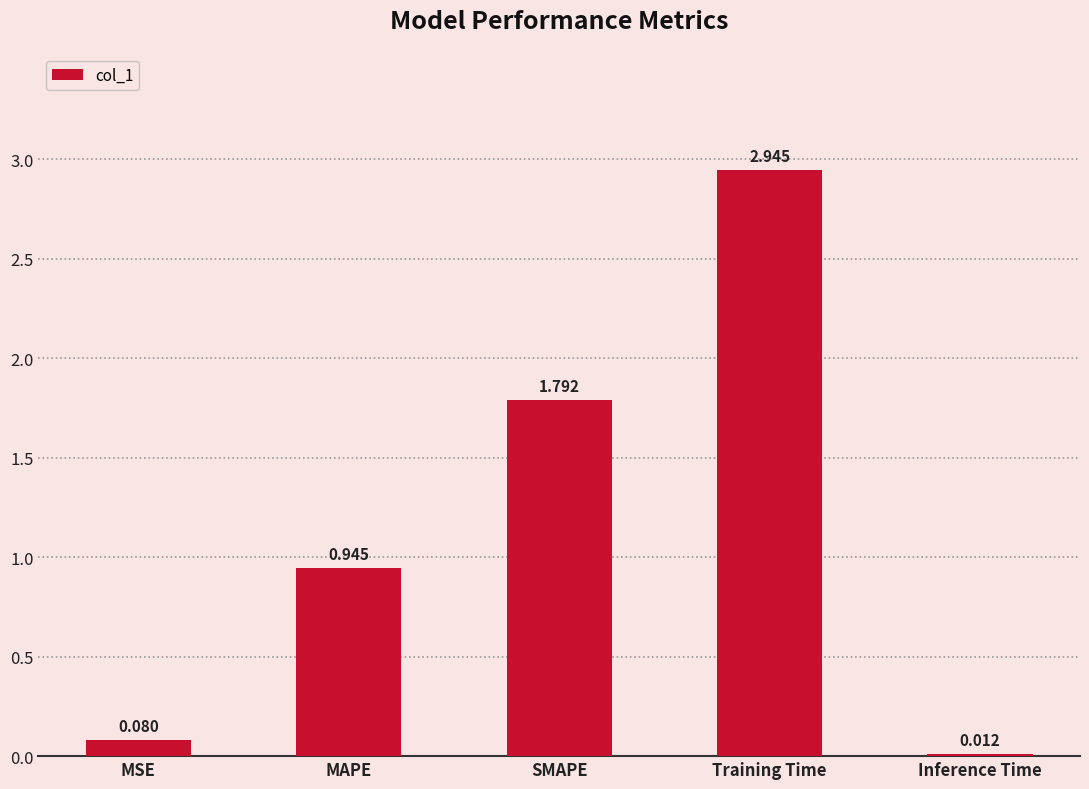

How many series are shown in this chart?

1